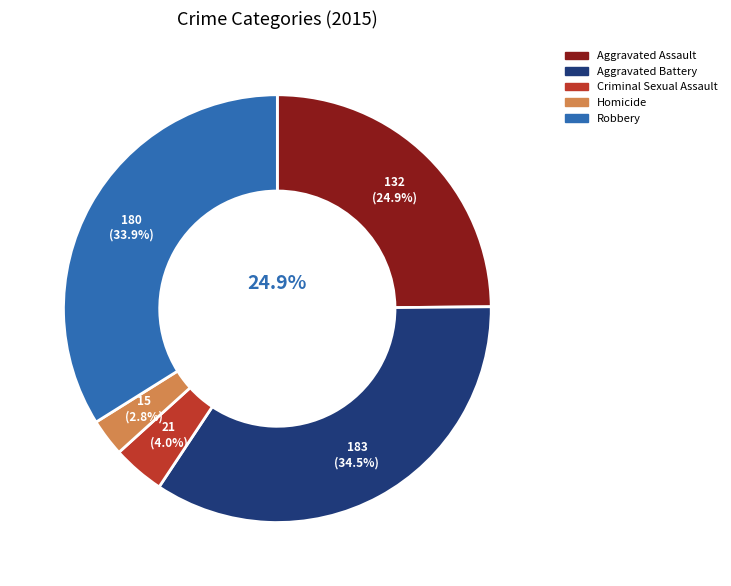

Rank the categories by value from lowest to highest.

Homicide, Criminal Sexual Assault, Aggravated Assault, Robbery, Aggravated Battery